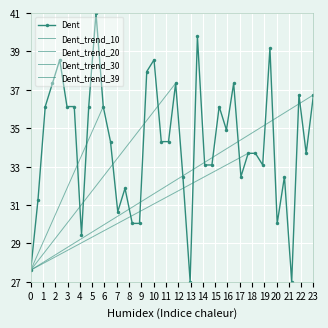

What is the minimum value for Dent?

27.0